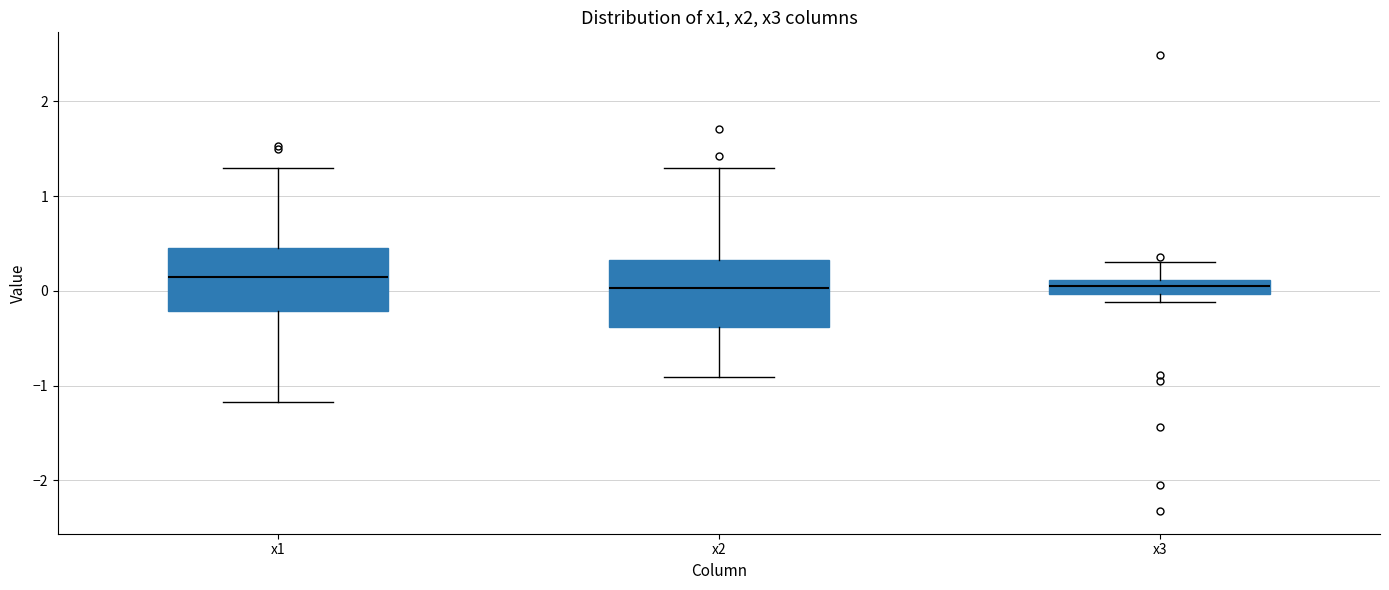

Reading left to right, transcribe this box plot: for each box, give where its median line is, the range the box spans, and where its two whiskers end, as read against the y-axis. The values are not printed on the chart, so give them approximately, as read against the axis.

x1: median 0.1, box -0.2 to 0.4, whiskers -1.2 to 1.3
x2: median 0.0, box -0.4 to 0.3, whiskers -0.9 to 1.3
x3: median 0.1 (inside the box), box 0.0 to 0.1, whiskers -0.1 to 0.3